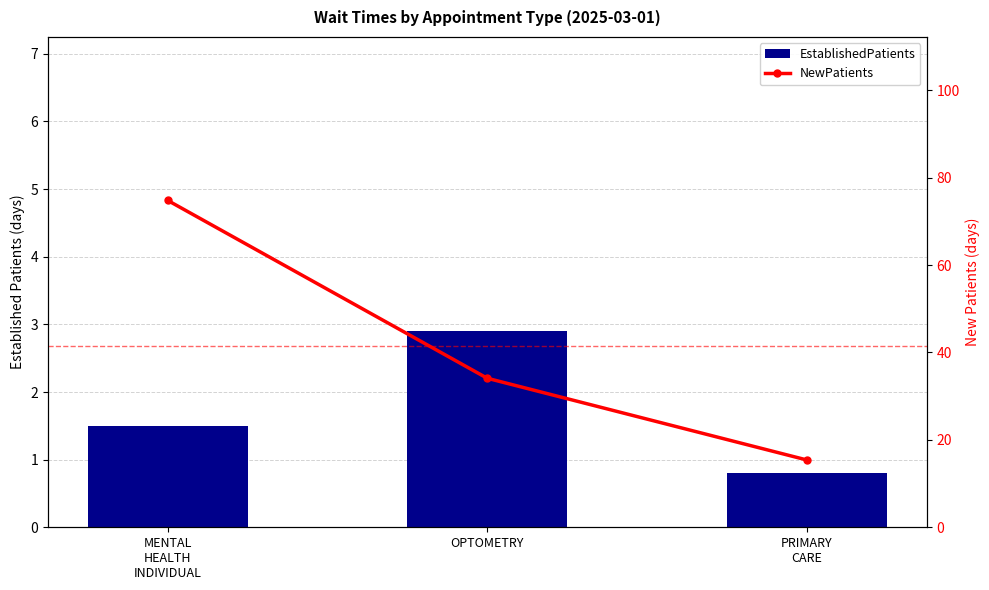

What is the average value of the NewPatients series?

41.4